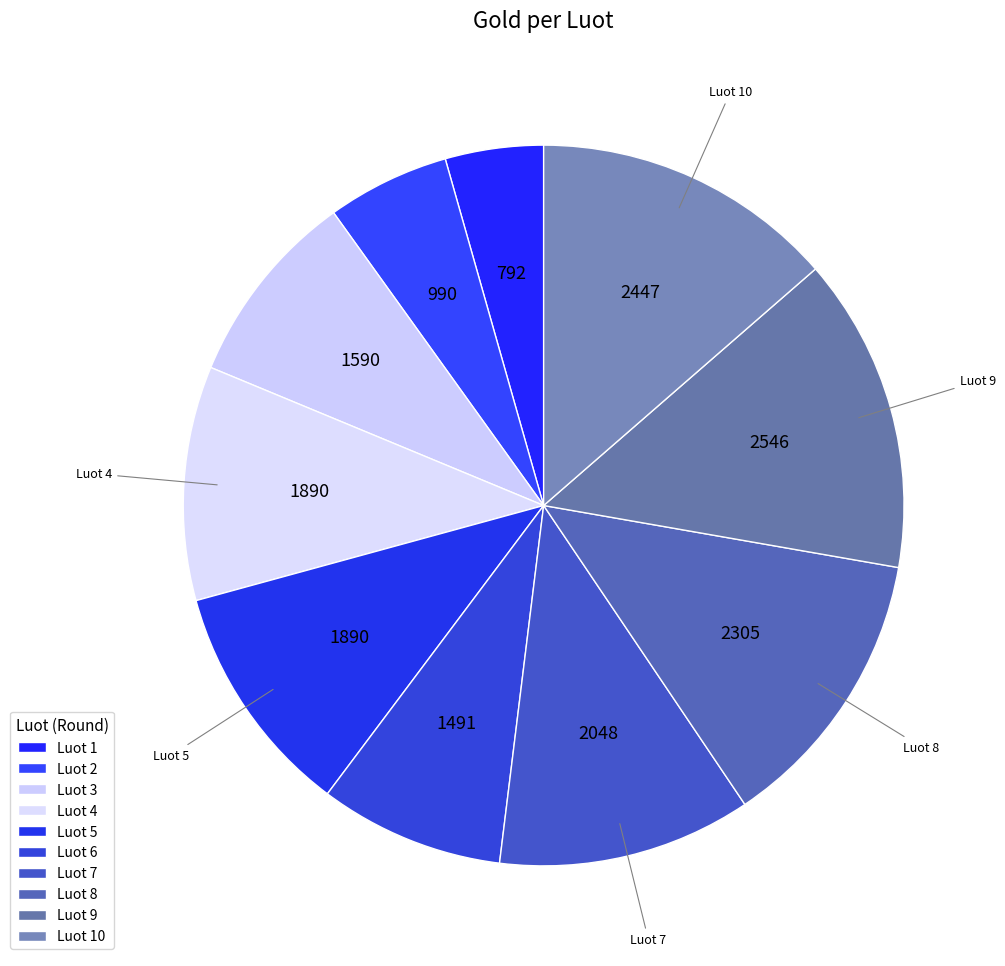

How many segments does this pie chart have?

10